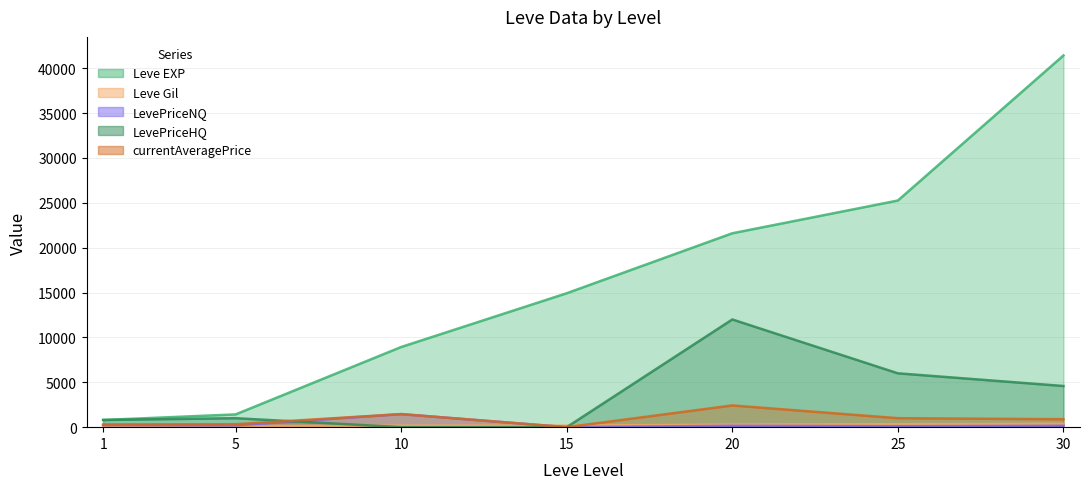

Which series has the largest range (max minus min)?

Leve EXP